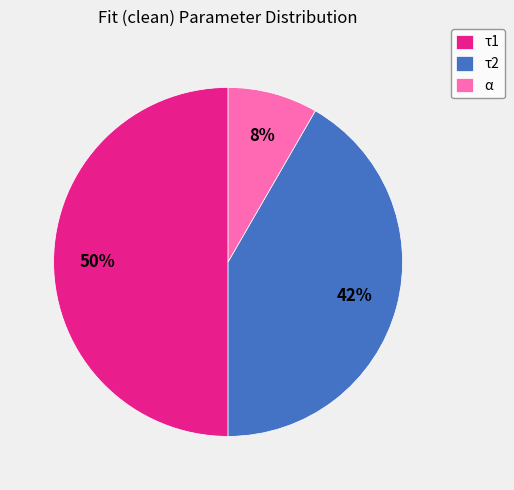

Combined, do τ1 and τ2 account for over 50%?

Yes